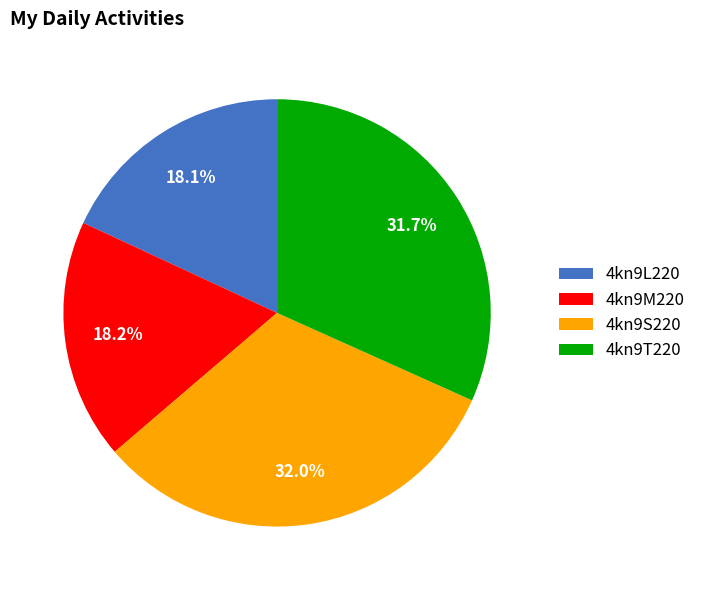

Count the number of slices in the pie.

4